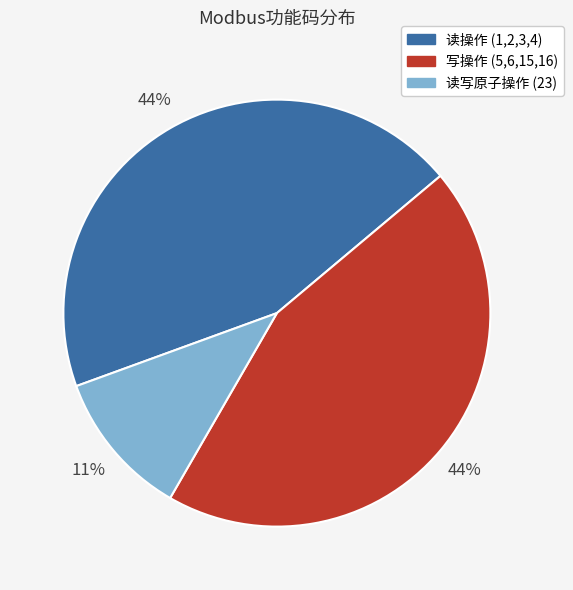

Is there a majority slice in this chart?

No